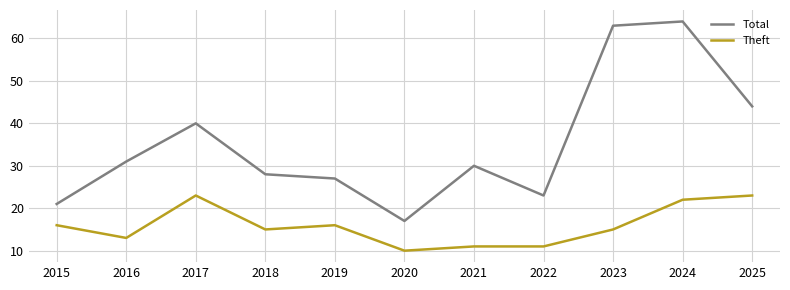

Which series has the widest spread of values?

Total